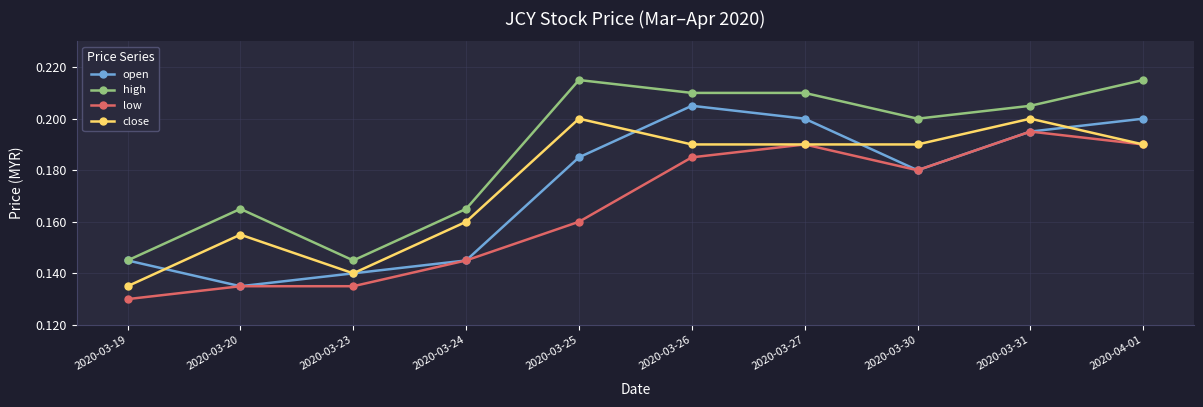

The value of open at 2020-03-25 is 0.1. True or false?

False